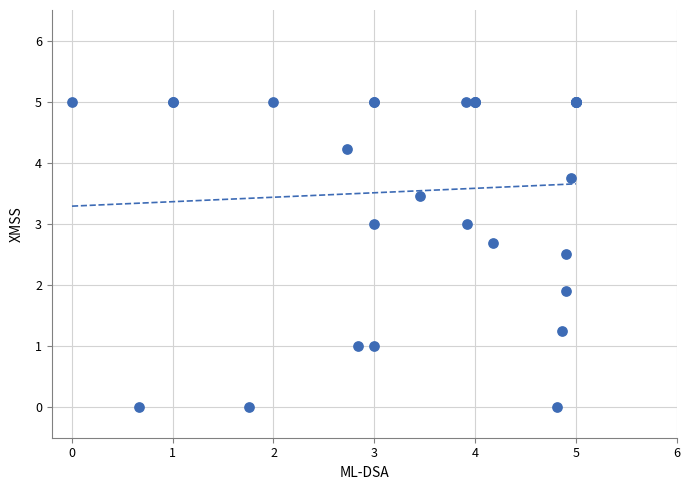

What Y value in the scatter plot is closest to 2?

1.9